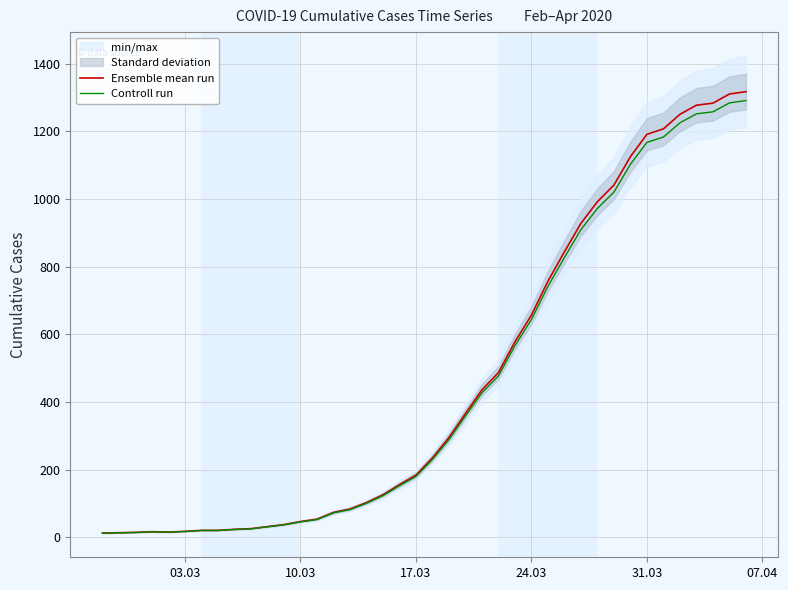

True or false: Controll run has more than 0 interior local peaks.

True